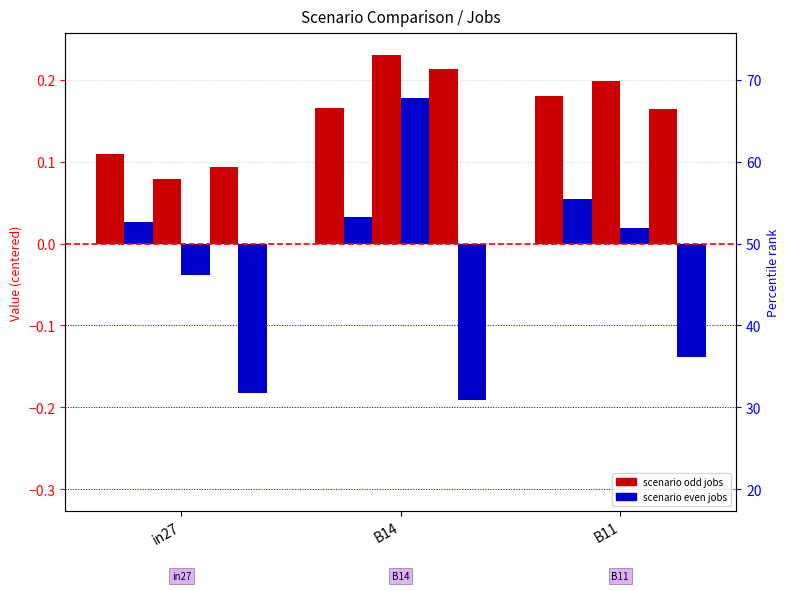

At which category is the sum across all series the highest?

B14